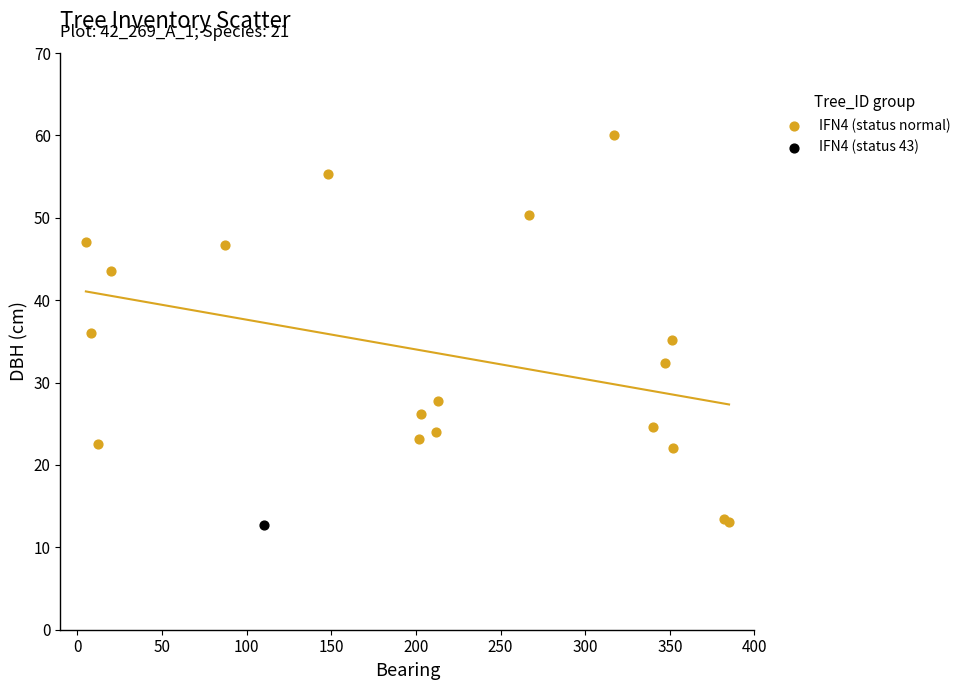

What are all the series names shown in the legend?

IFN4 (status normal), IFN4 (status 43)